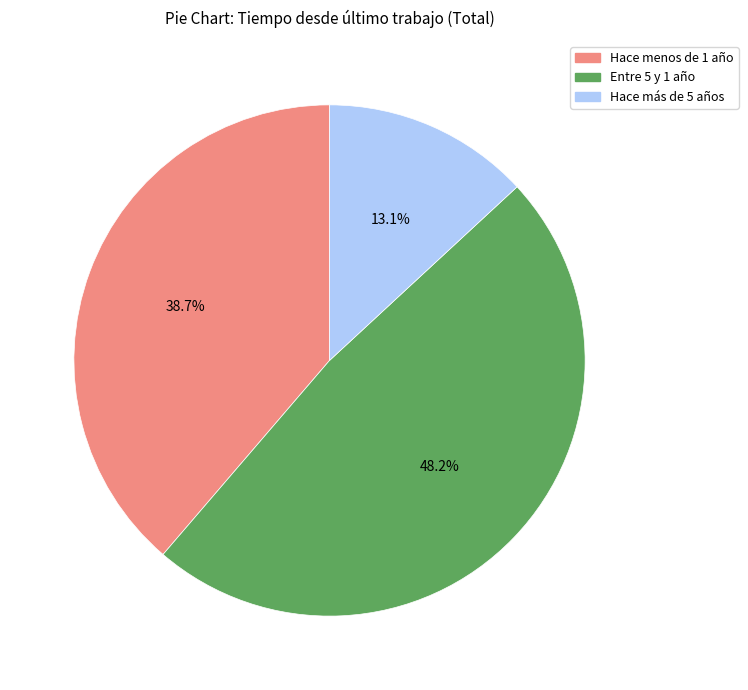

Is Hace menos de 1 año the majority of the pie?

No